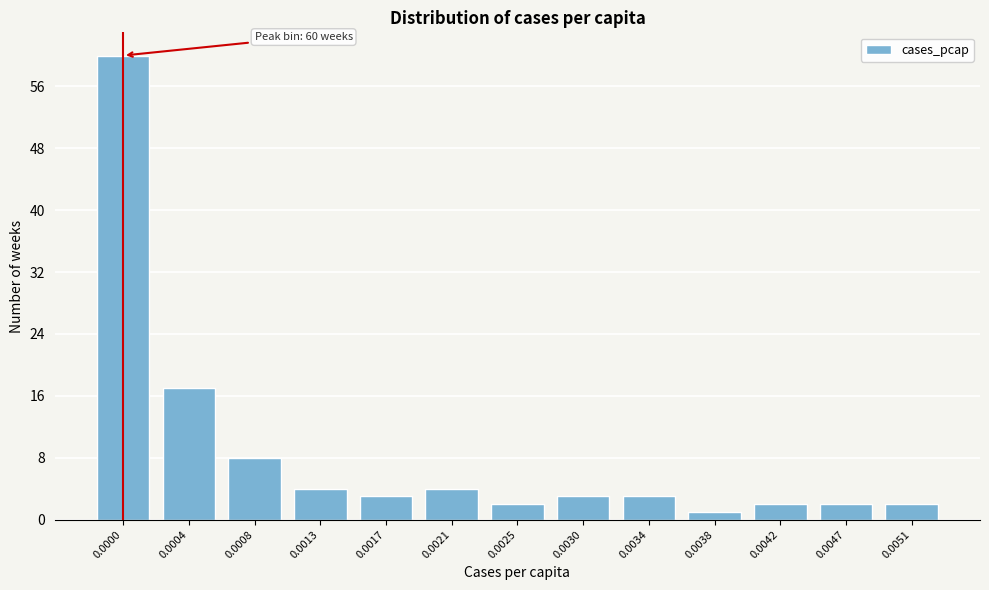

Reading left to right, list all the values displayed in this chart.

60	17	8	4	3	4	2	3	3	1	2	2	2